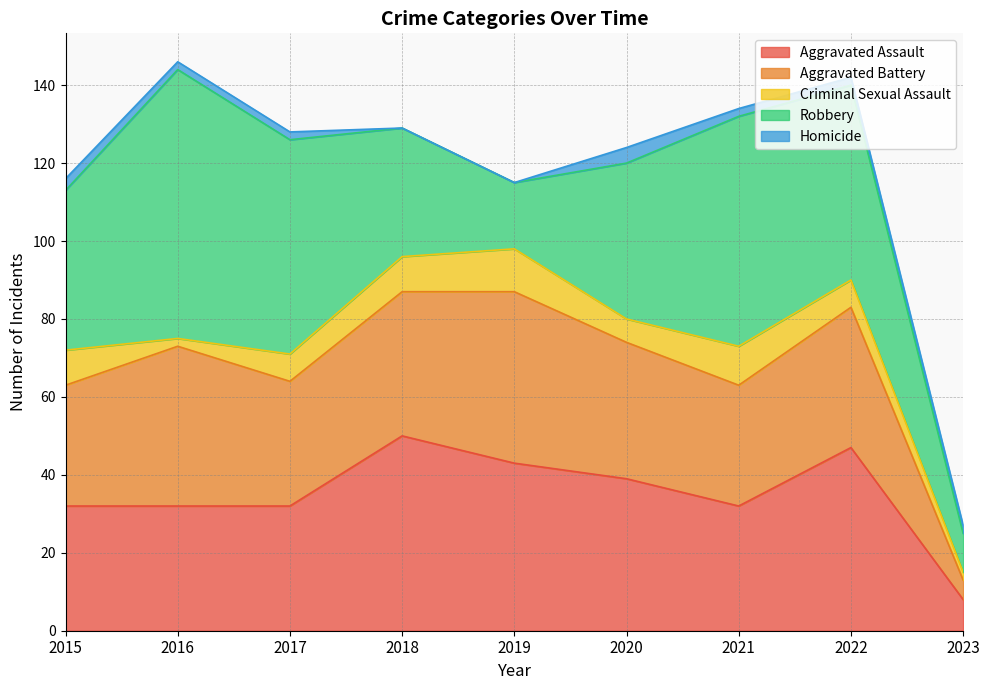

Which category has the lowest value across all series?

2018